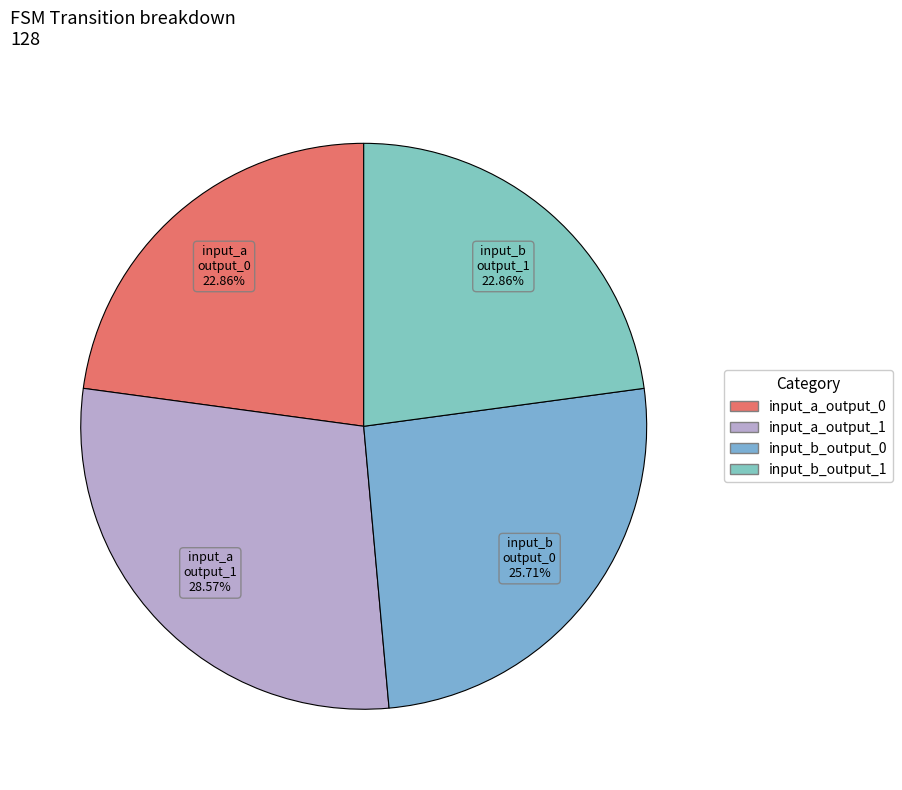

How many slices are in this pie chart?

4